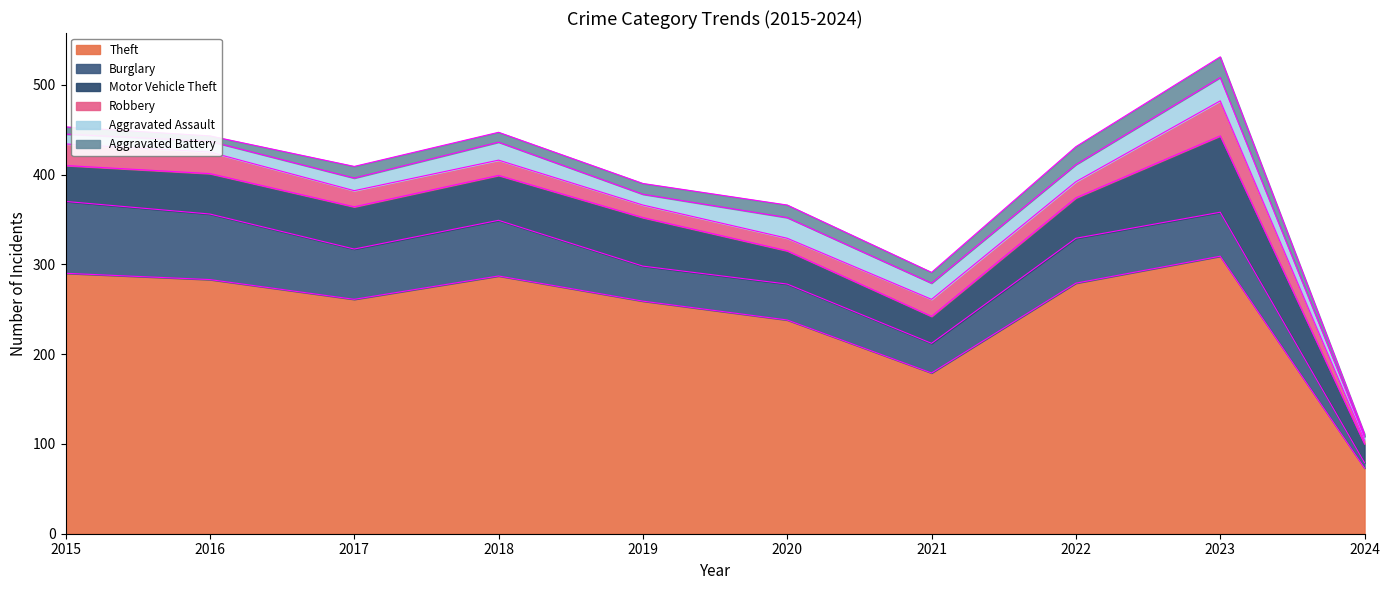

True or false: Aggravated Assault and Motor Vehicle Theft cross at least once.

False